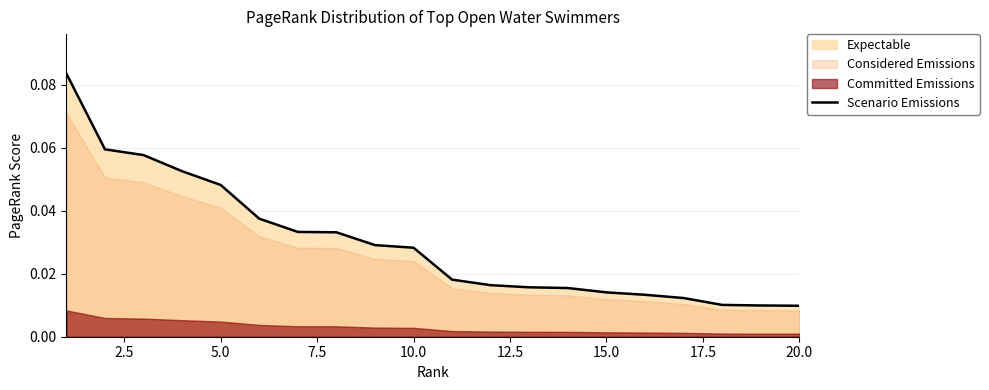

Reading left to right, transcribe all the data shown in this chart.

0.1	0.1	0.1	0.1	0.0	0.0	0.0	0.0	0.0	0.0	0.0	0.0	0.0	0.0	0.0	0.0	0.0	0.0	0.0	0.0